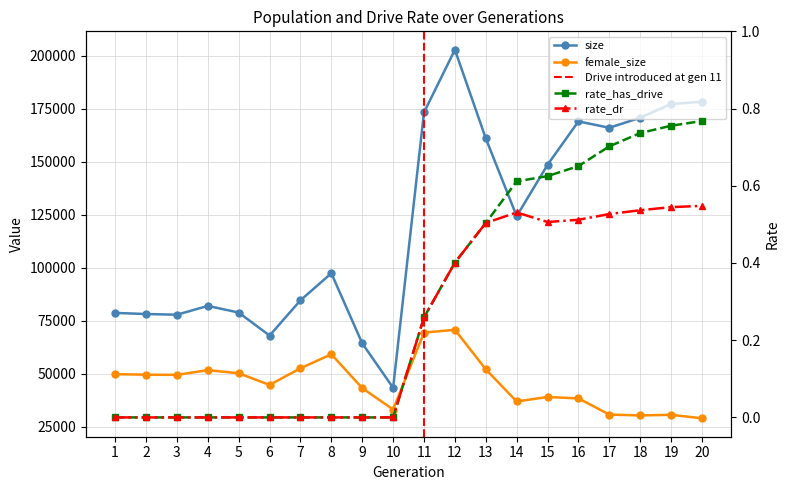

How many interior local peaks does the rate_dr series have?

1